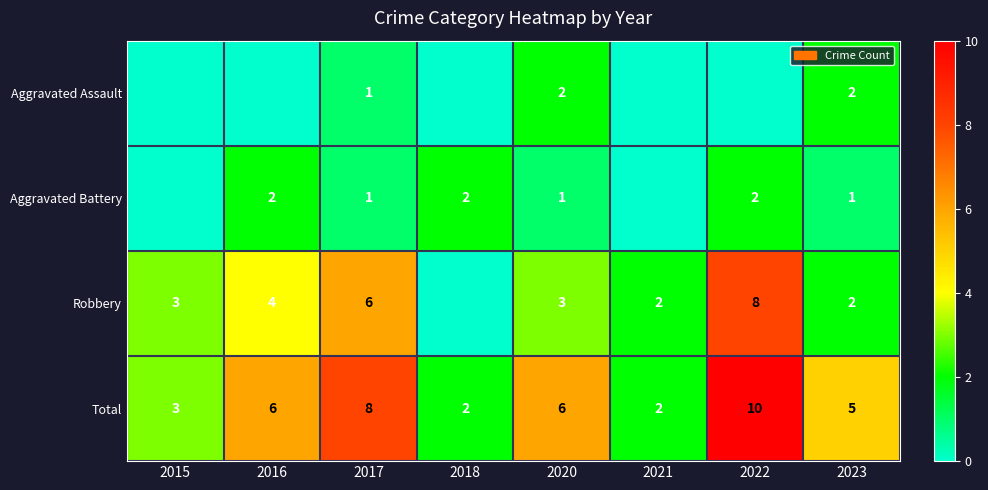

What is the difference between the highest and lowest values at 2020?

5